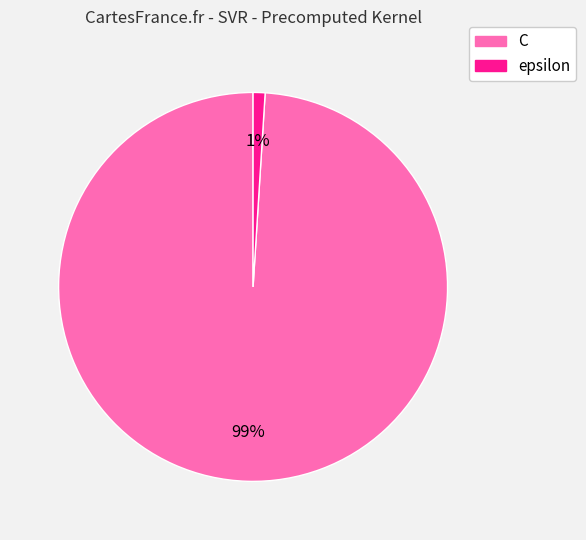

How many slices are in this pie chart?

2